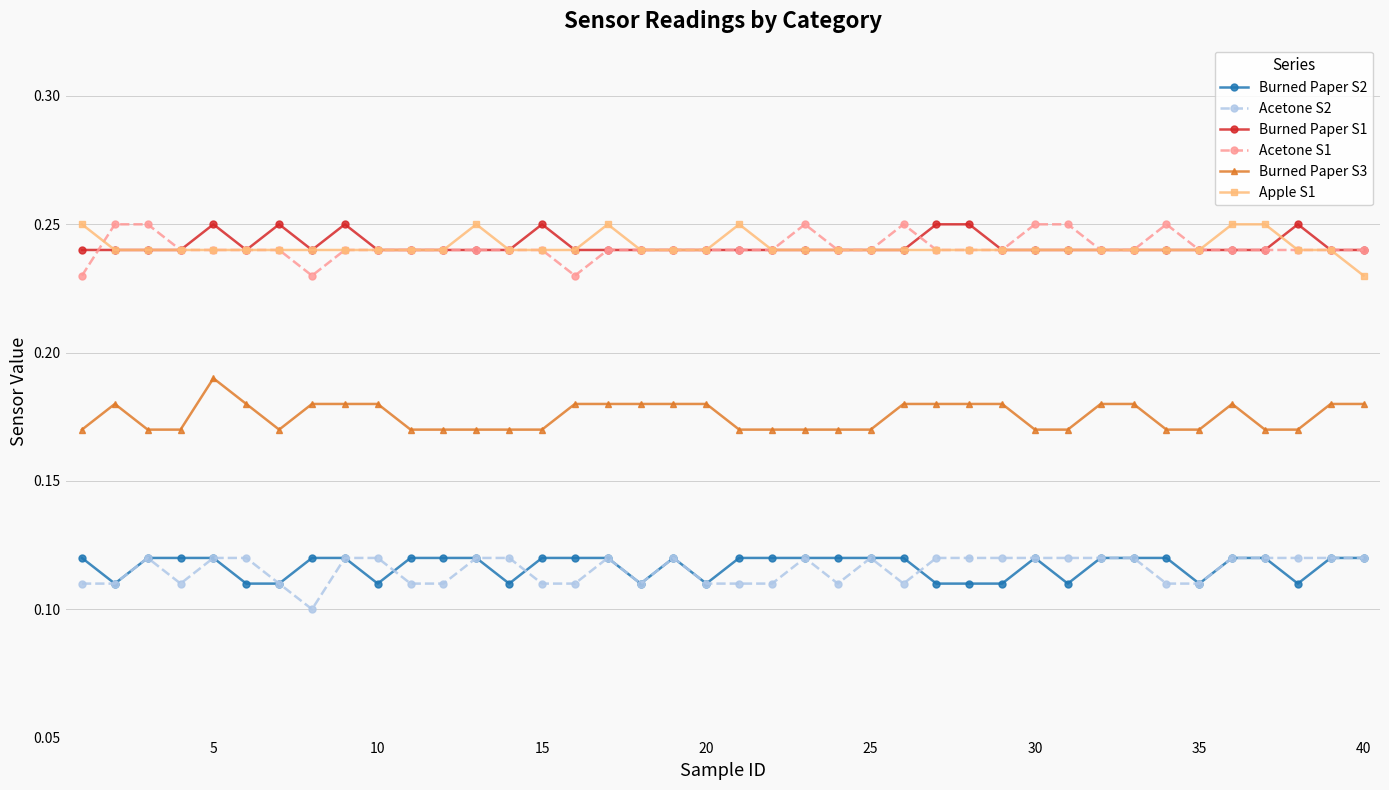

At how many categories does at least one series exceed 0?

40